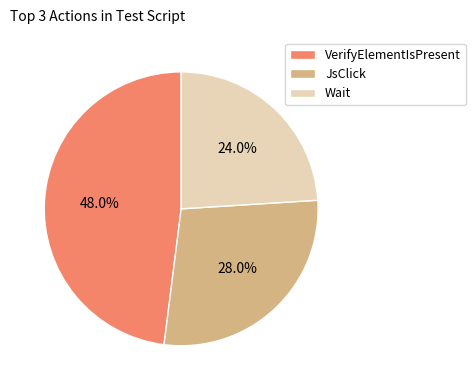

Rank the categories by value from highest to lowest.

VerifyElementIsPresent, JsClick, Wait